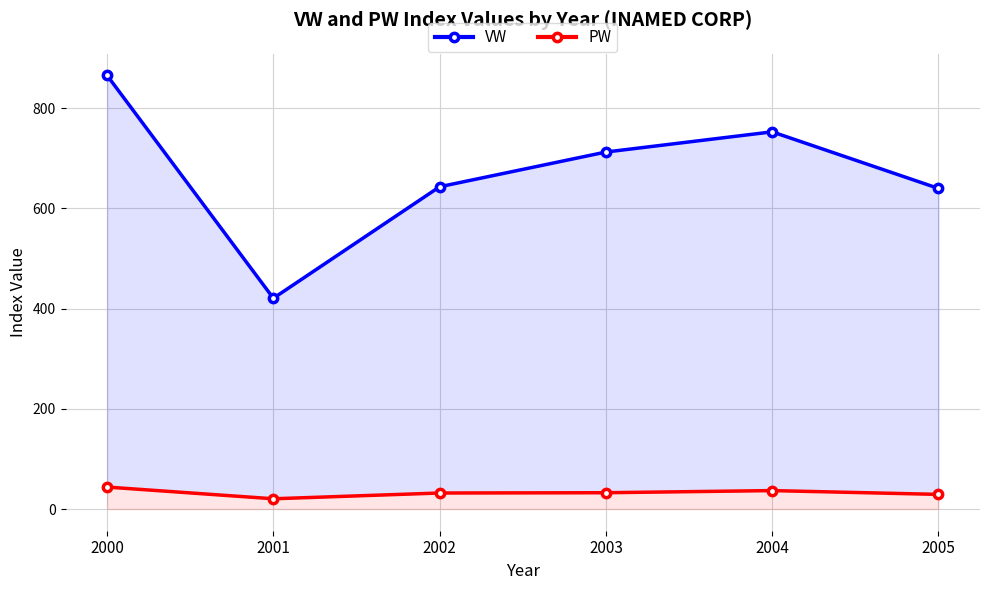

Reading left to right, transcribe all the data shown in this chart.

VW: 865.6	420.8	643.4	712.7	753.0	640.1
PW: 43.9	20.5	32.0	32.6	36.8	29.3